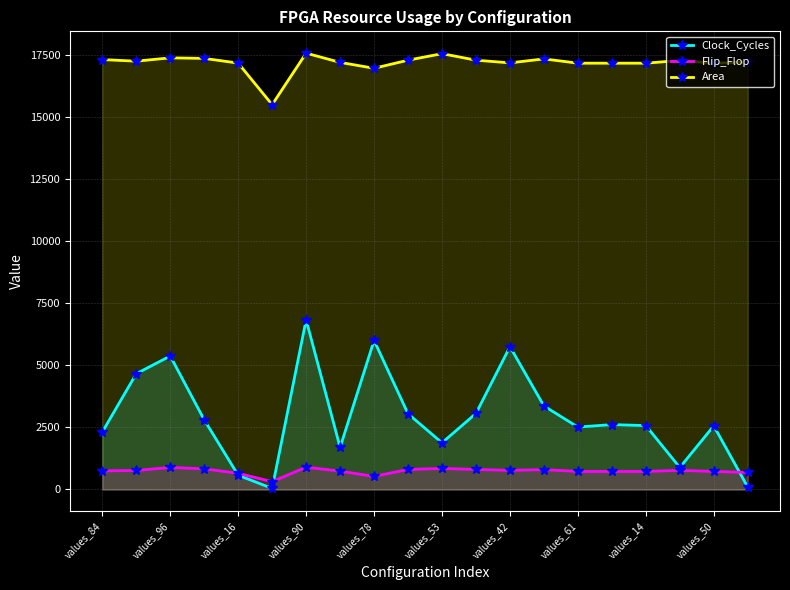

True or false: Clock_Cycles has a value of 887 at 17.

True